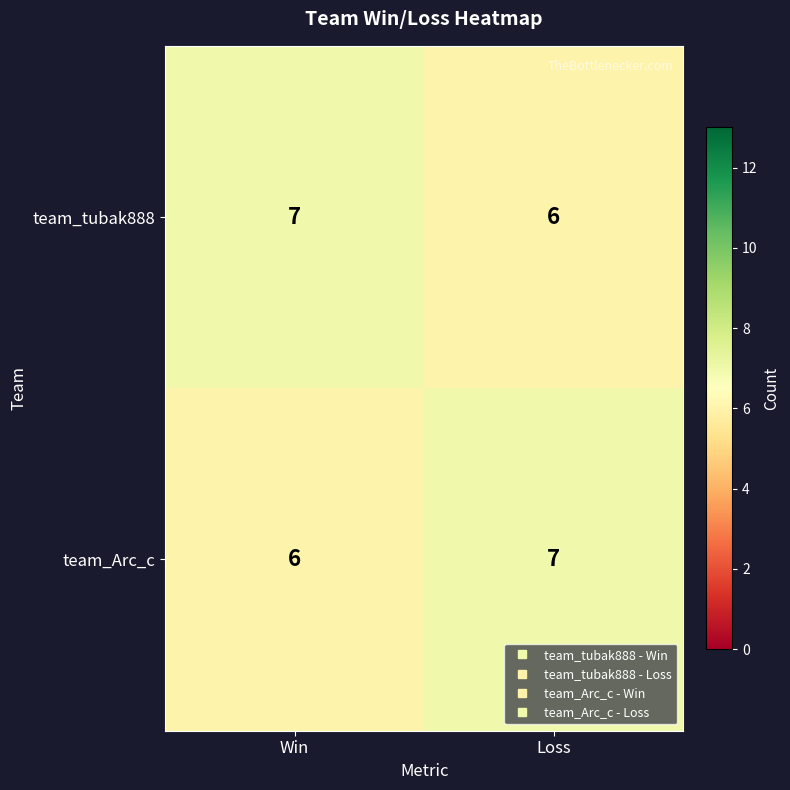

Is it true that team_Arc_c equals 9 at Win?

False